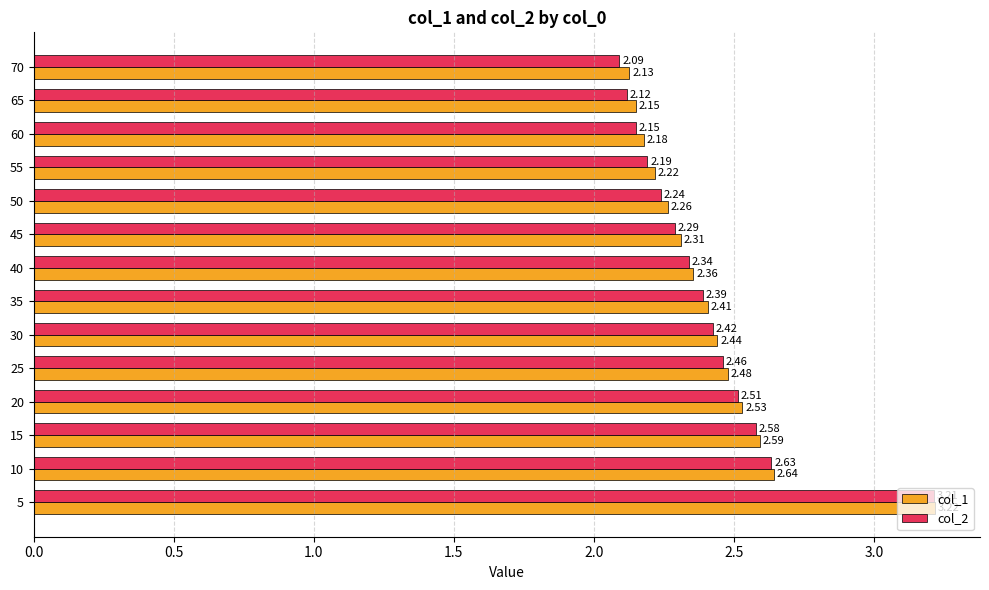

At which category is the sum across all series the highest?

5